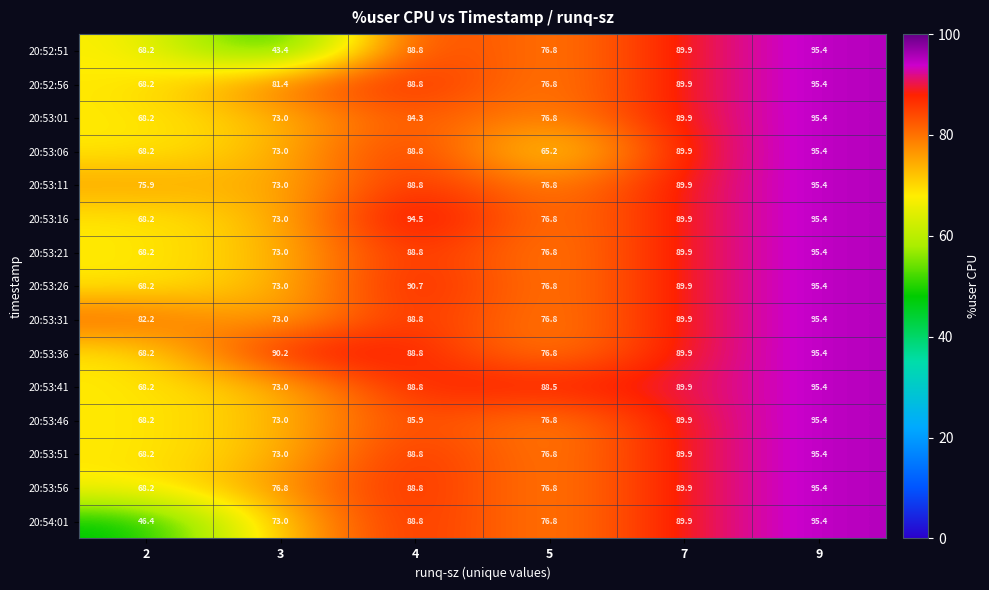

What is the total value across all series at 5?

1152.1